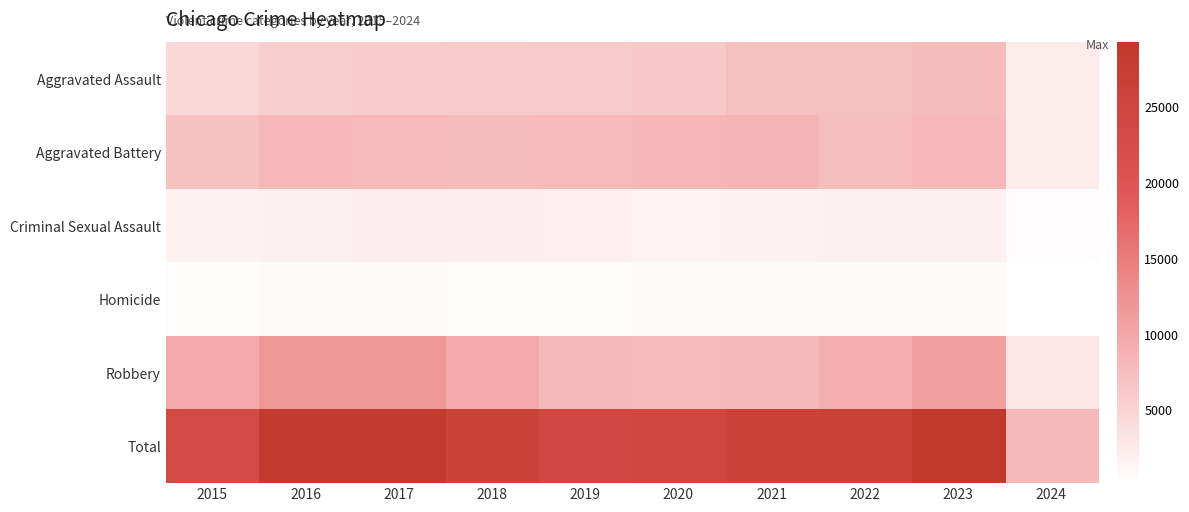

Rank the series by their maximum value, from lowest to highest.

Homicide, Criminal Sexual Assault, Aggravated Assault, Aggravated Battery, Robbery, Total